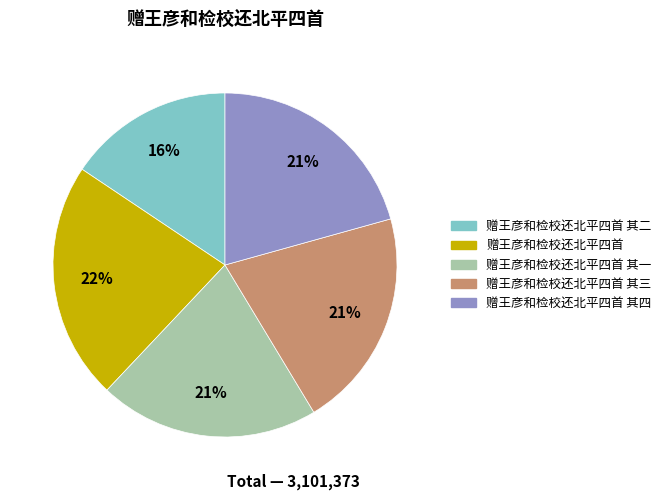

Is there any slice that represents more than half of the pie?

No